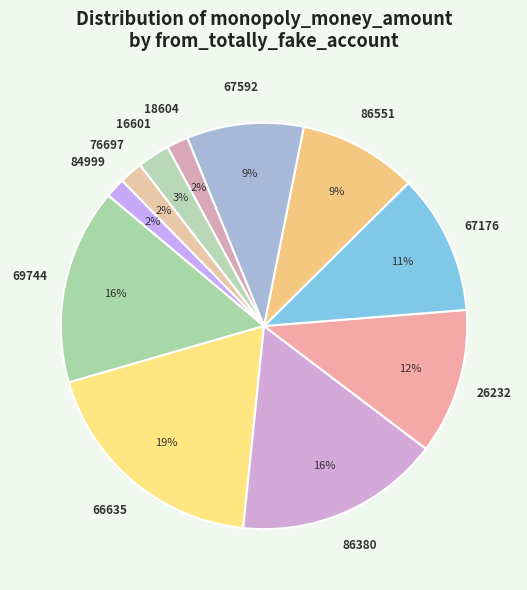

What is the ratio of the value at 84999 to the value at 66635?

0.1